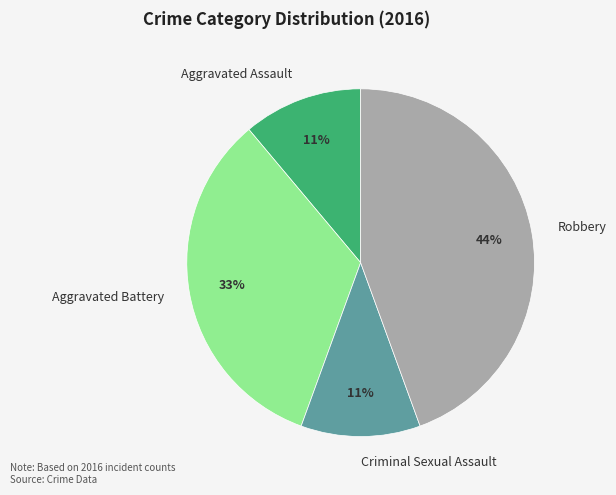

To the nearest percent, what percentage of the pie is Criminal Sexual Assault?

11%